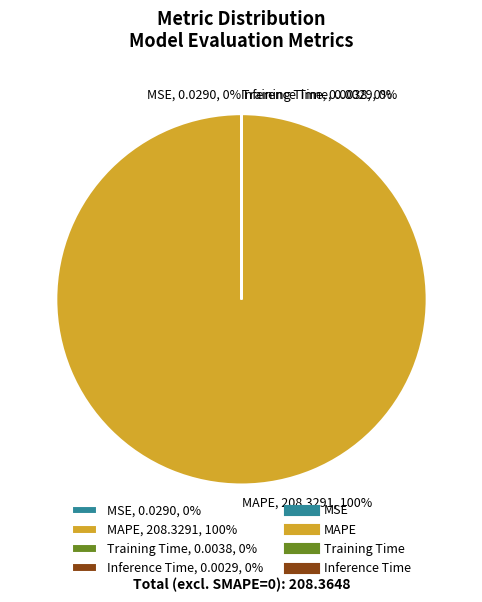

Is there a majority slice in this chart?

Yes